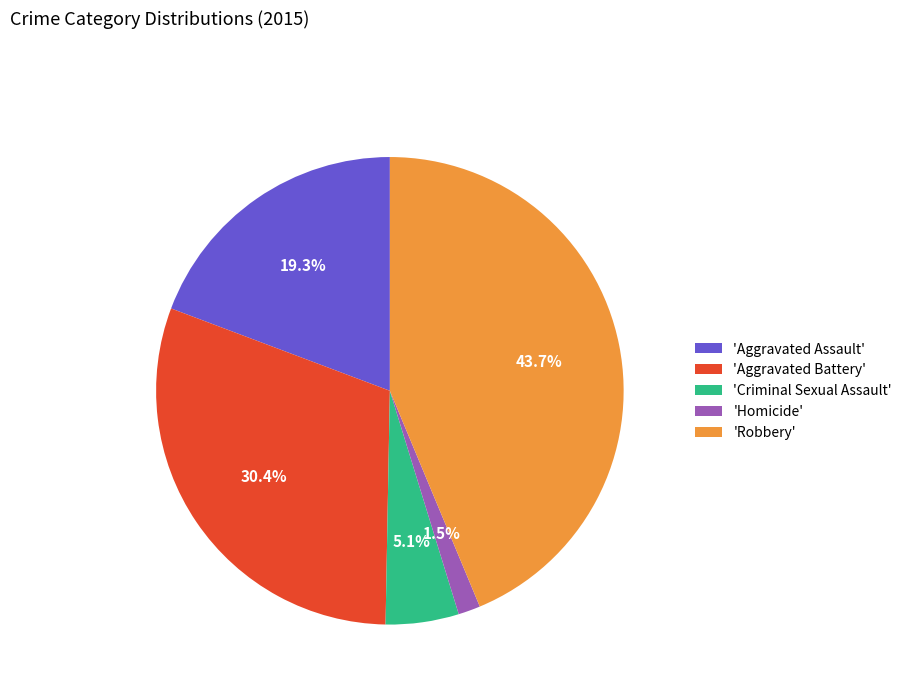

Which slice is the smallest?

'Homicide'